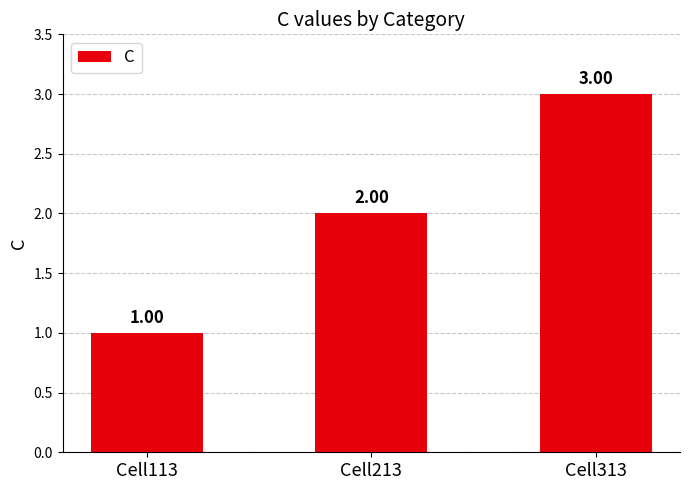

What is the sum of the values at Cell213 and Cell113?

3